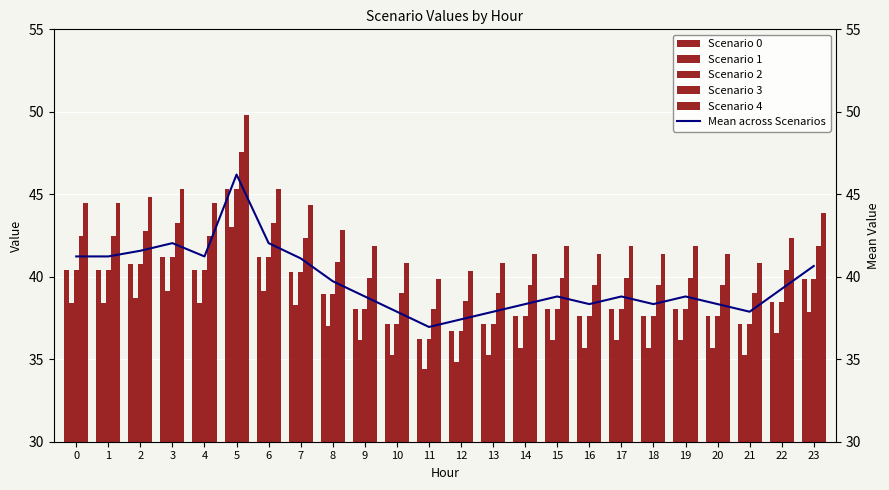

What is the difference between the maximum and minimum values in the Scenario 3 series?

9.5